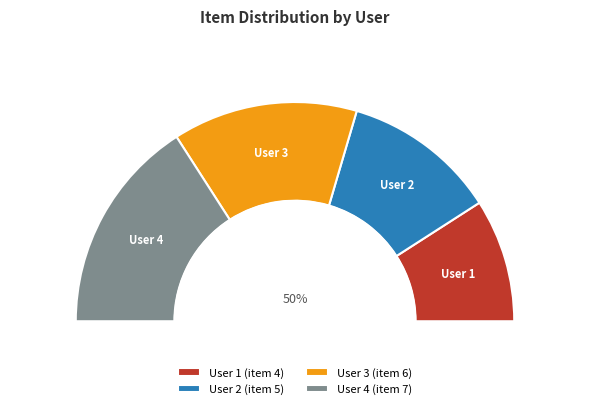

How many slices are in this pie chart?

4